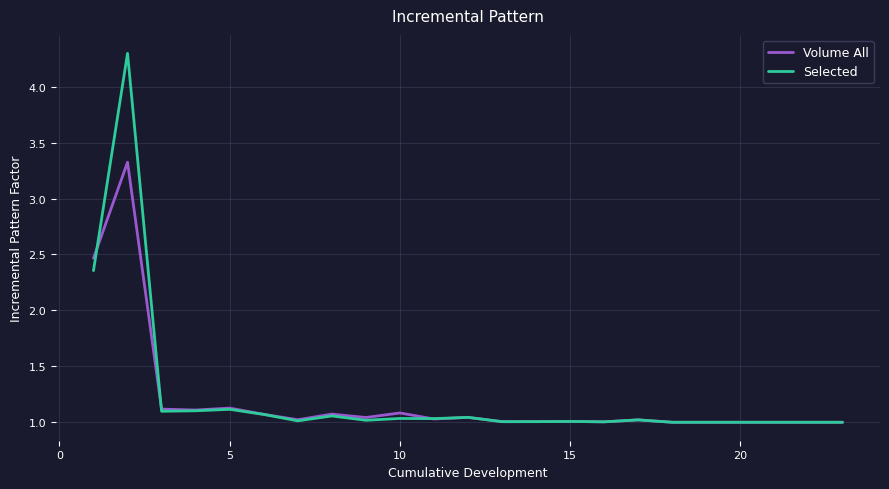

Which series has the widest spread of values?

Selected